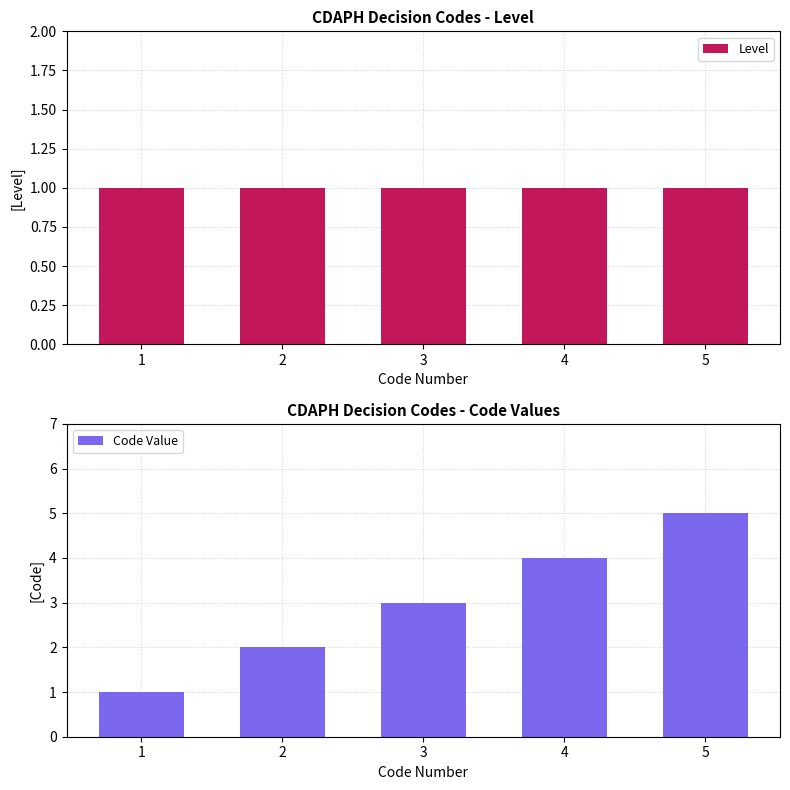

At which category is the sum across all series the highest?

5